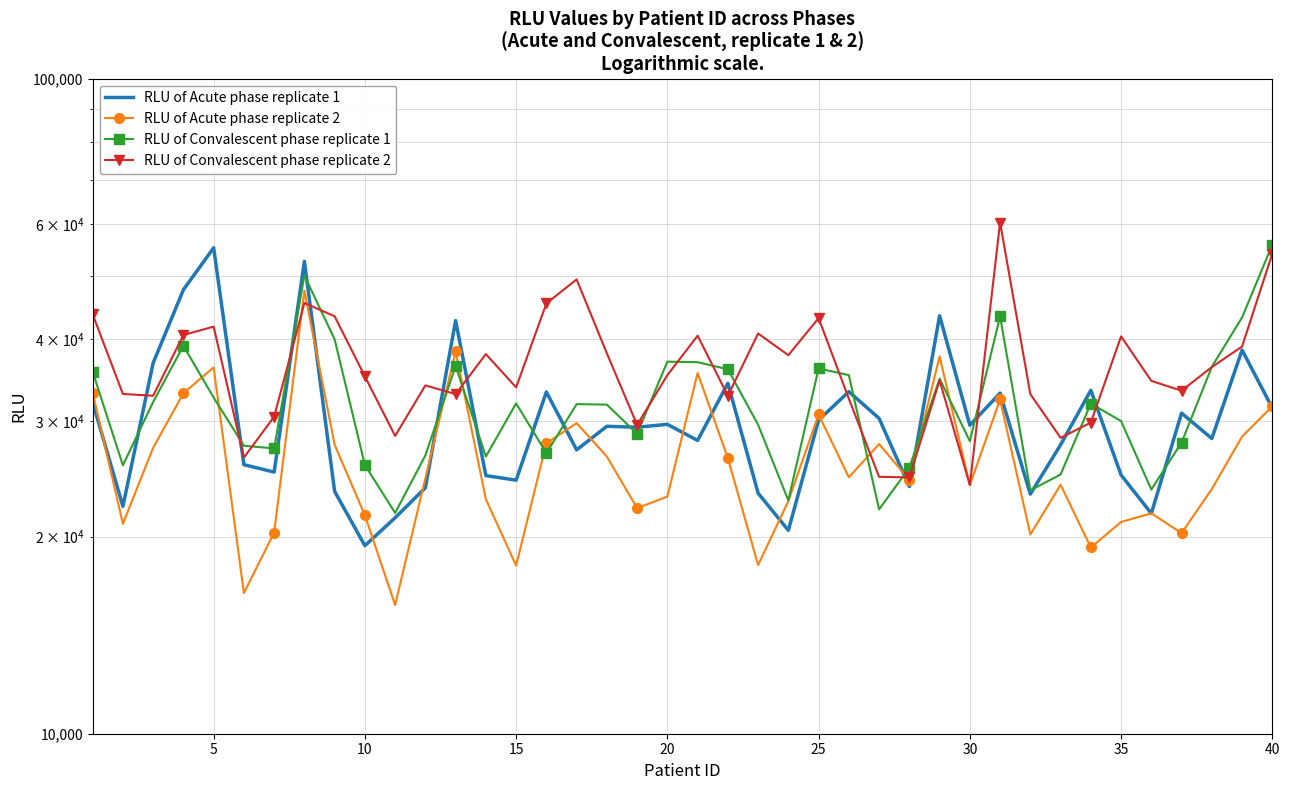

Rank the series by their maximum value, from highest to lowest.

RLU of Convalescent phase replicate 2, RLU of Convalescent phase replicate 1, RLU of Acute phase replicate 1, RLU of Acute phase replicate 2